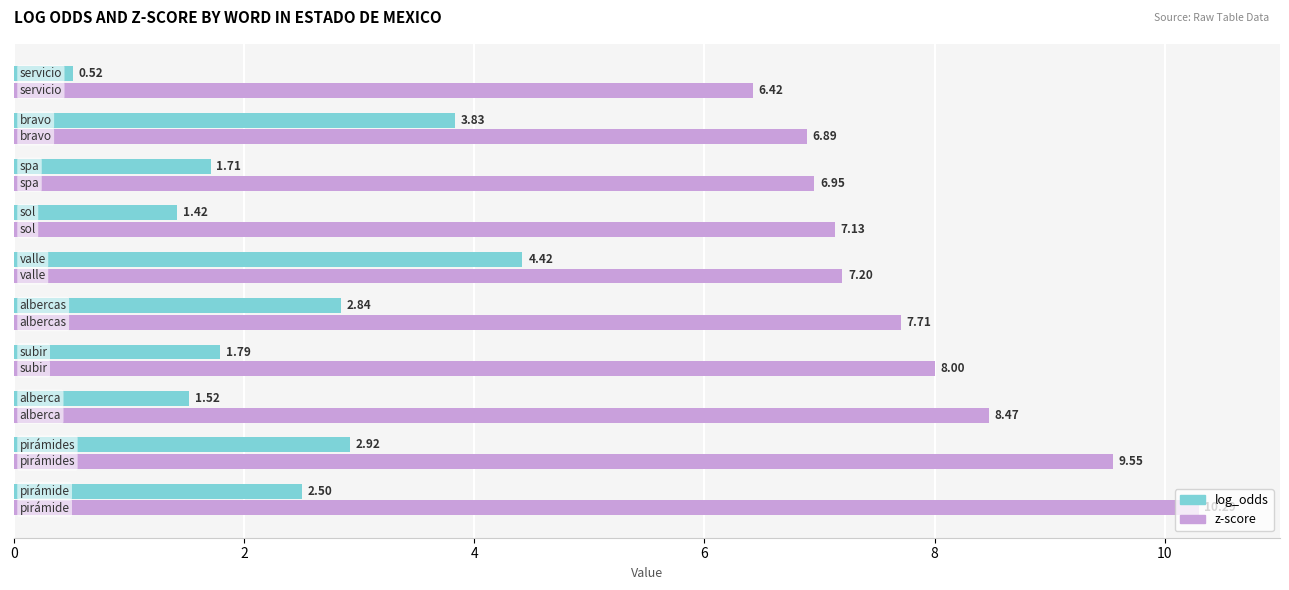

How many series are shown in this chart?

2